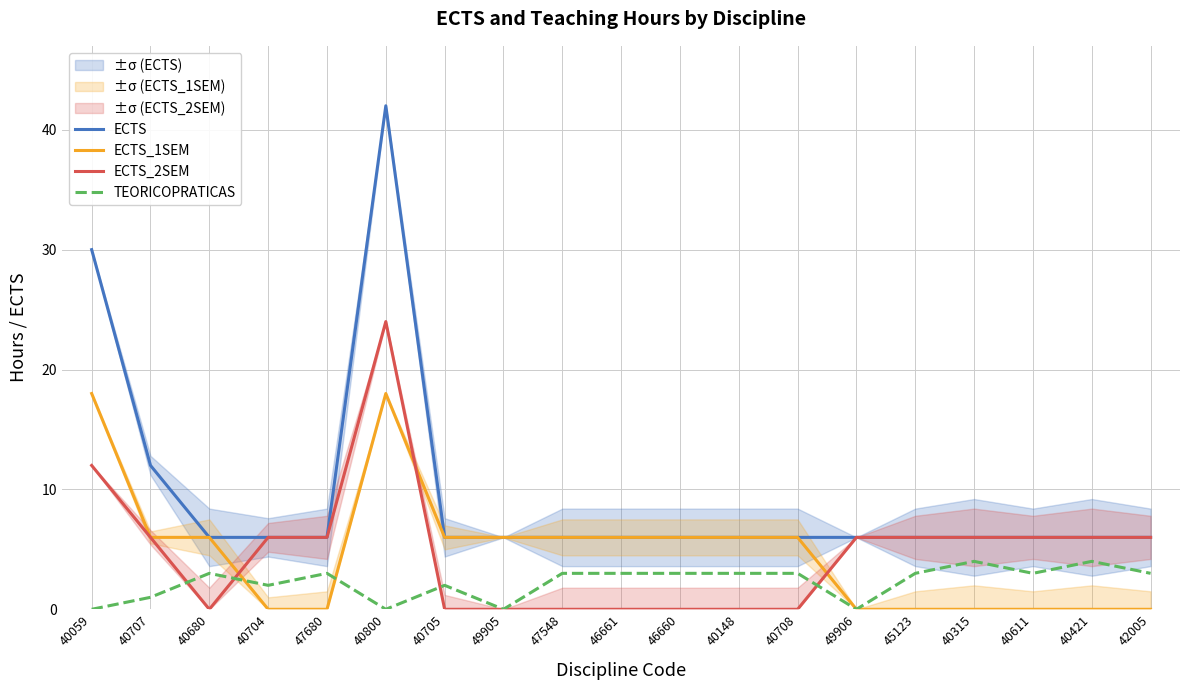

What is the difference between the maximum and minimum values in the ECTS series?

36